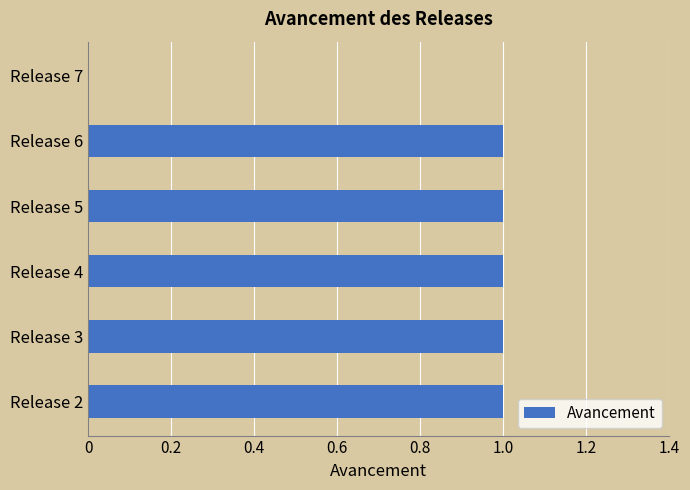

How many data points does each series have?

6